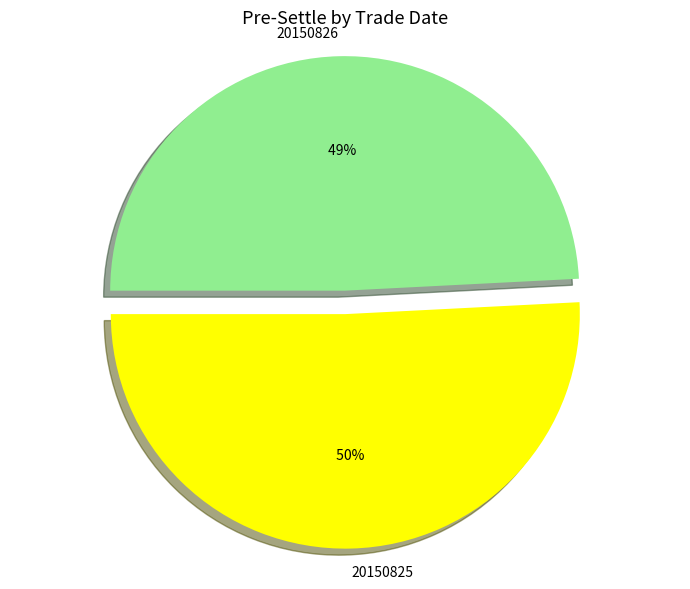

How many slices are in this pie chart?

2